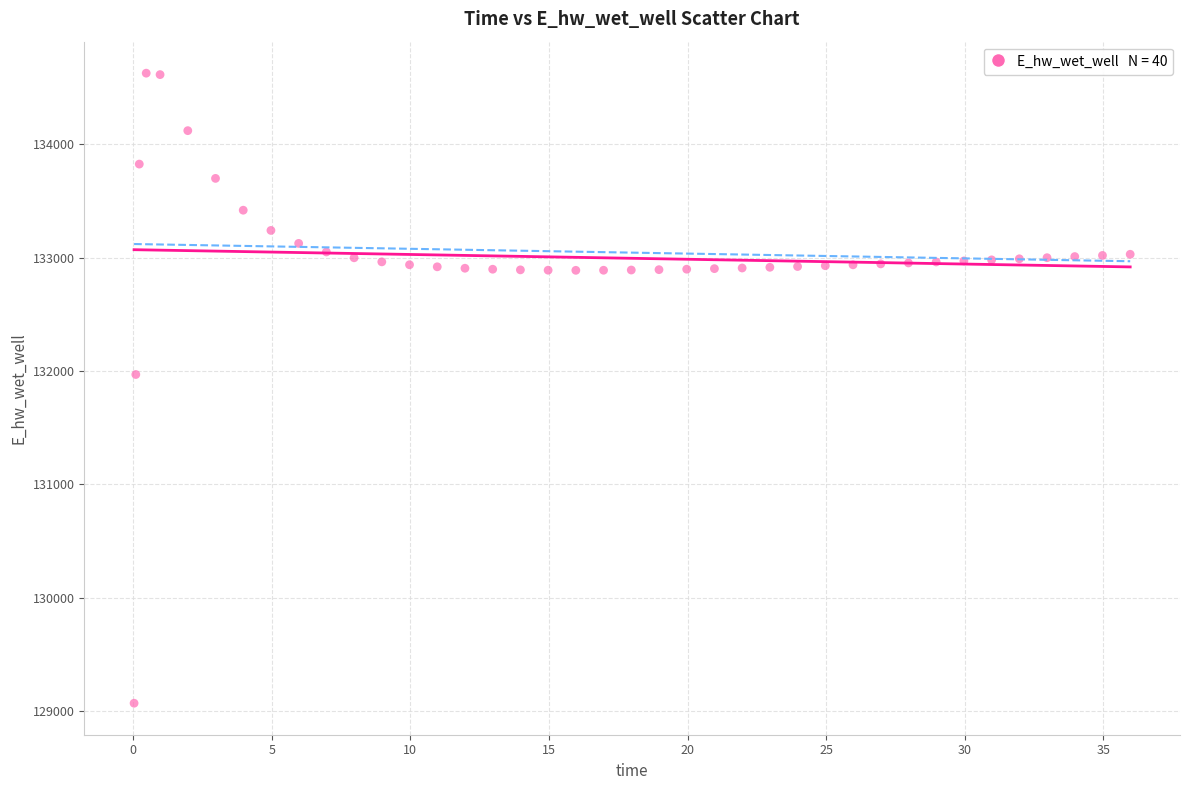

What is the range of Y values (max minus min)?

5557.9